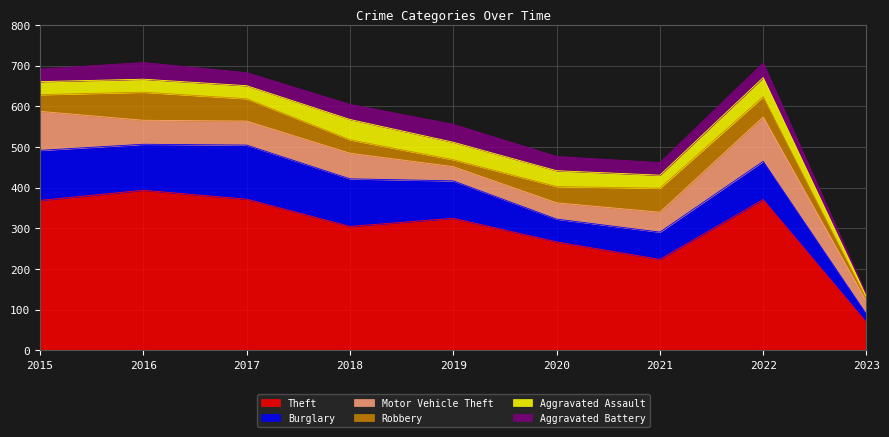

What is the total value across all series at 2022?

707